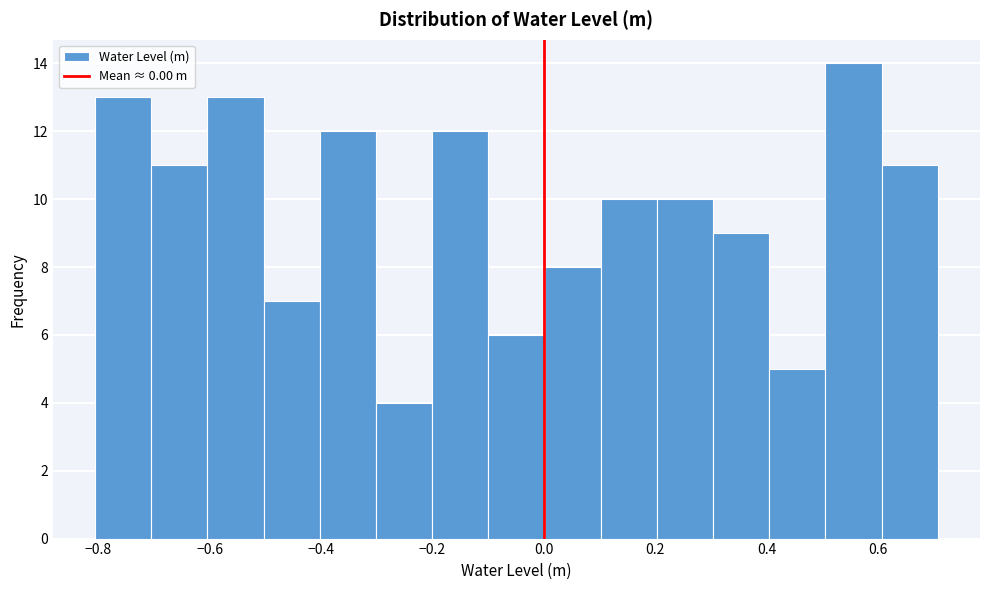

Which range on the x-axis has the tallest bar?

0.5 to 0.6